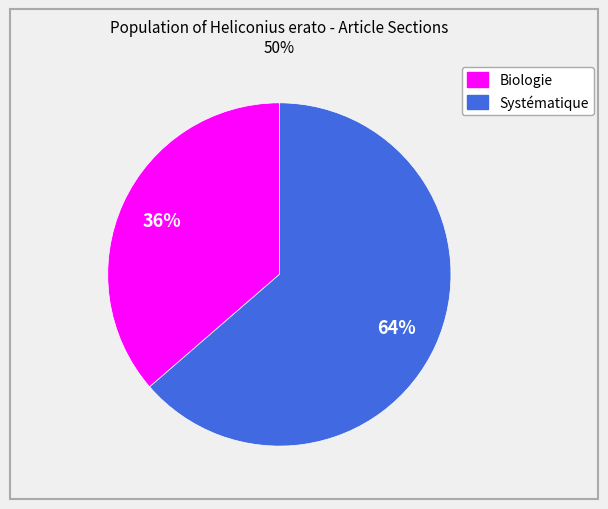

Between Systématique and Biologie, which is larger?

Systématique